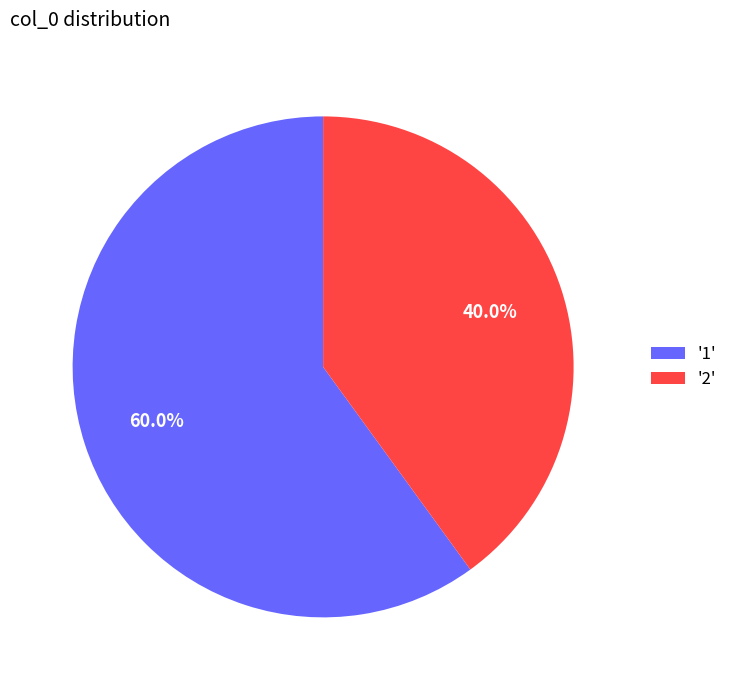

Rank the categories by value from lowest to highest.

'2', '1'